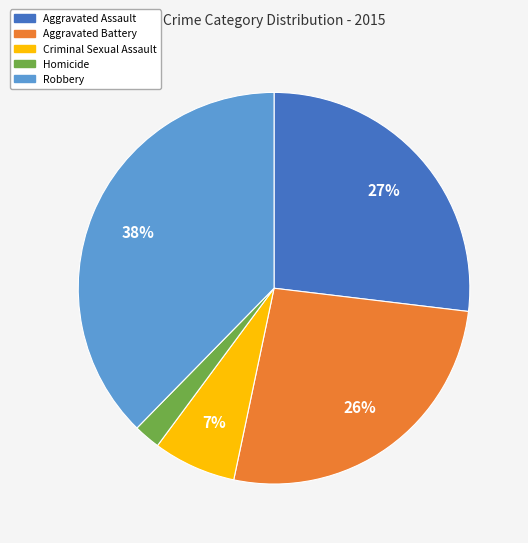

Combined, do Aggravated Battery and Aggravated Assault account for over 50%?

Yes